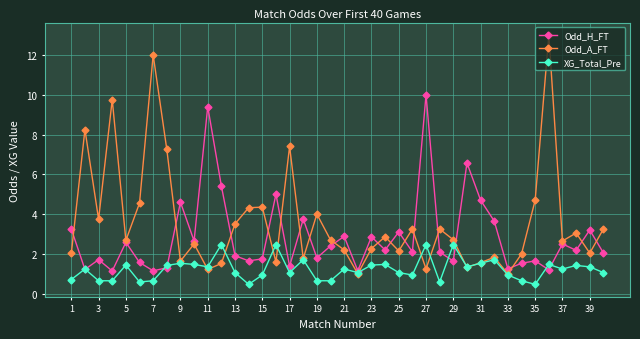

What is the value of the Odd_A_FT point at the 35th from the left?

4.7